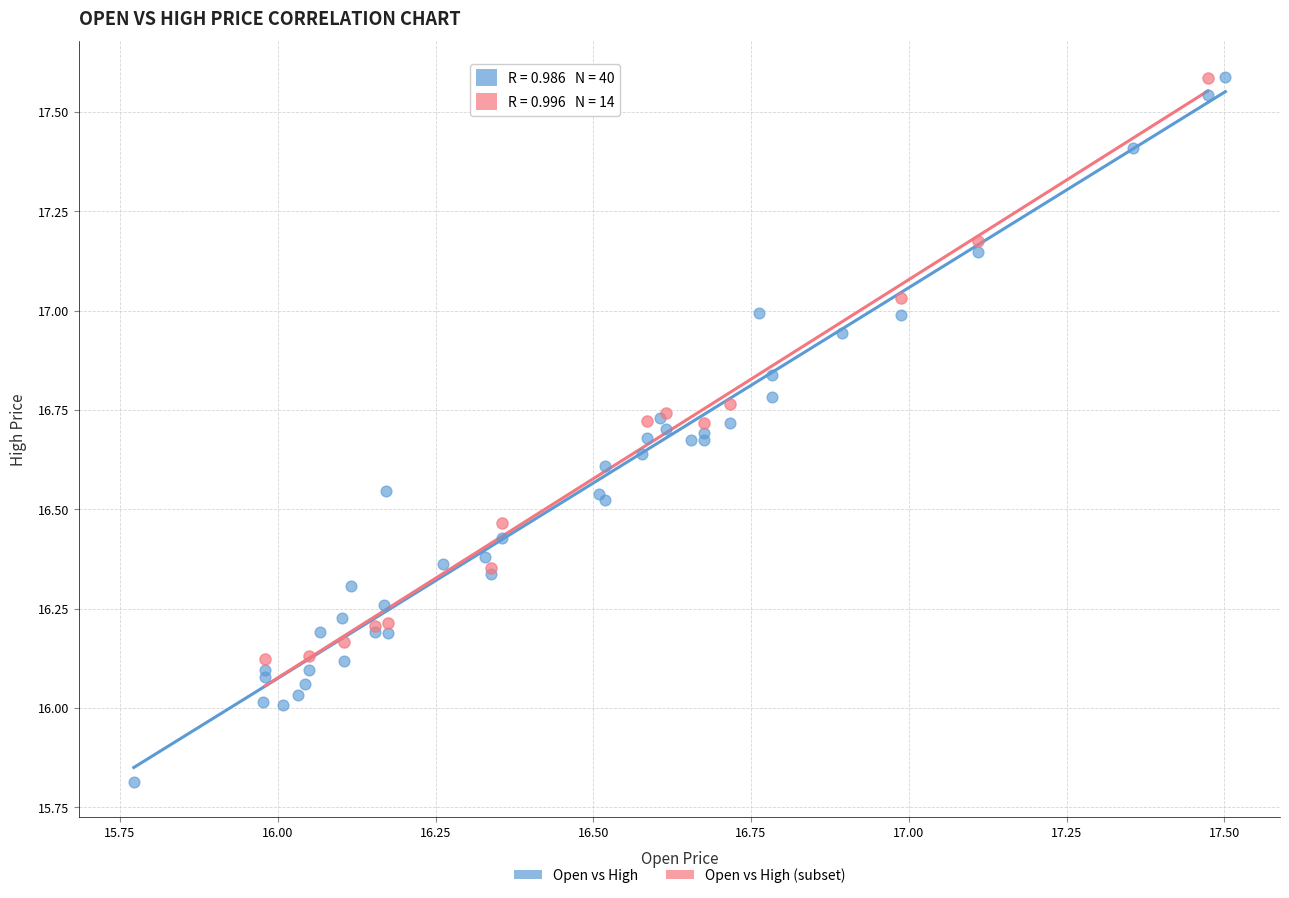

Which series has the largest Y range (max minus min)?

Open vs High